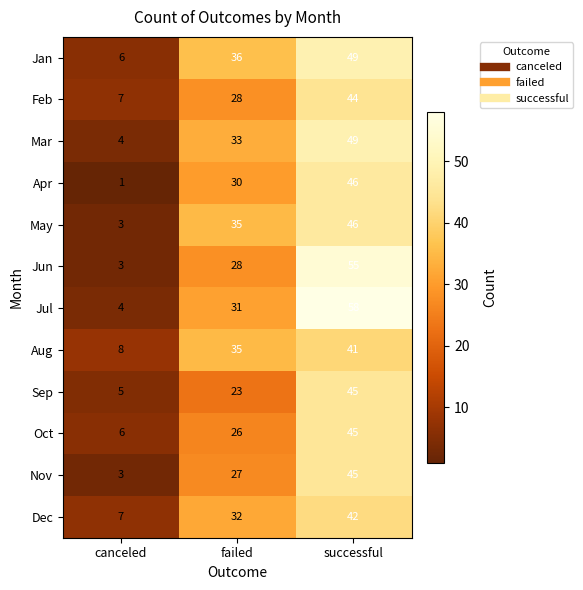

What is the difference between the second highest and minimum values in the Aug series?

27